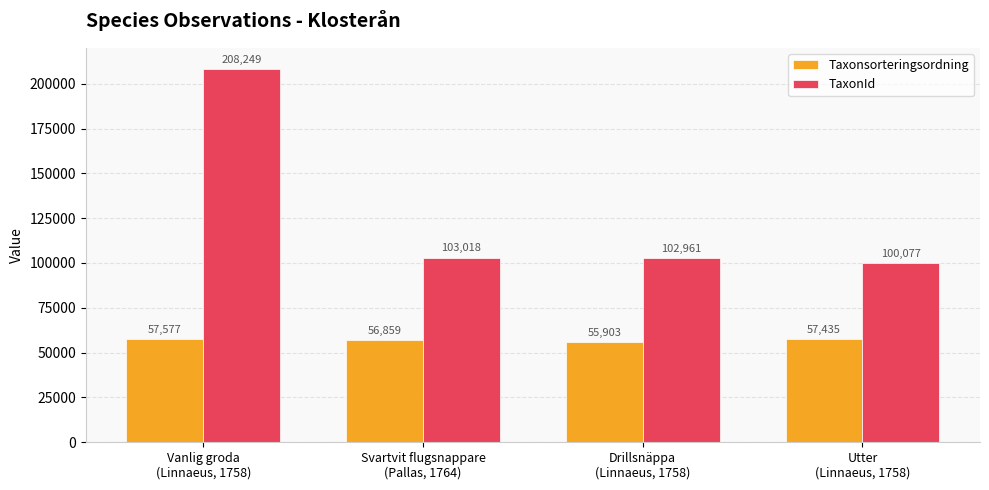

Reading right to left, extract all data points from this chart.

Taxonsorteringsordning: 57435	55903	56859	57577
TaxonId: 100077	102961	103018	208249